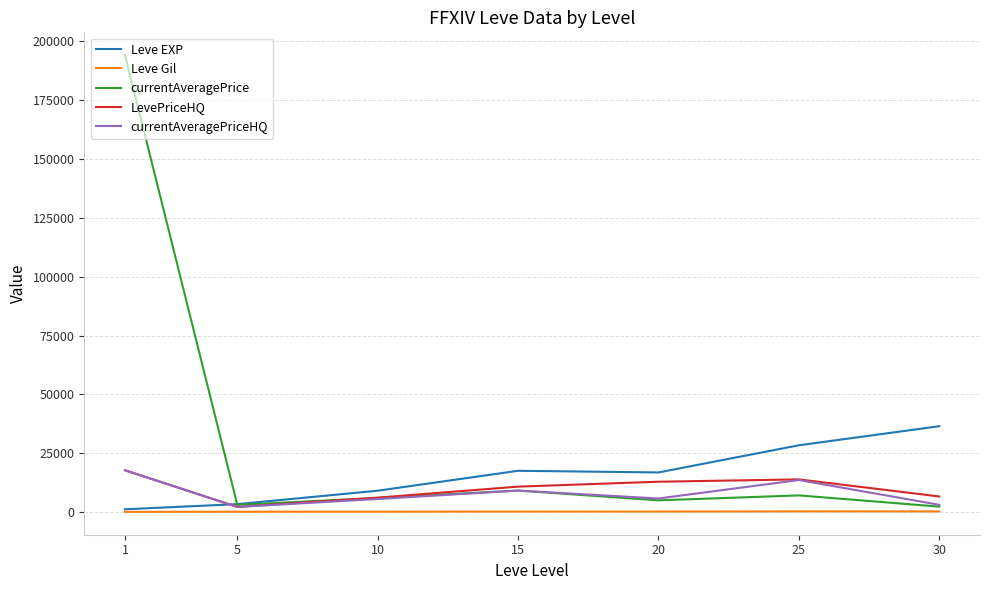

Which series changed the most between 5 and 25?

Leve EXP